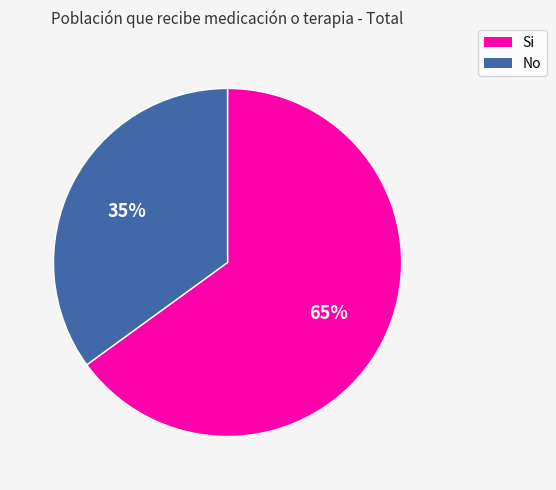

What is the majority slice?

Si